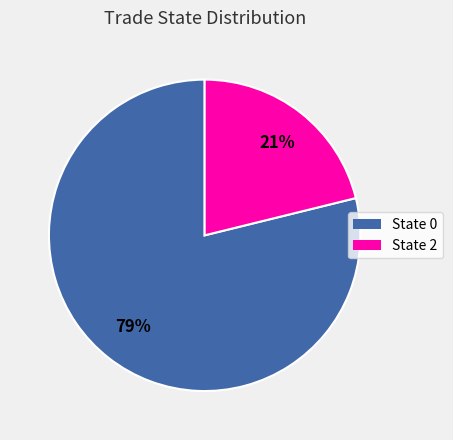

To the nearest percent, what is the difference between the largest and smallest slice percentages?

58%